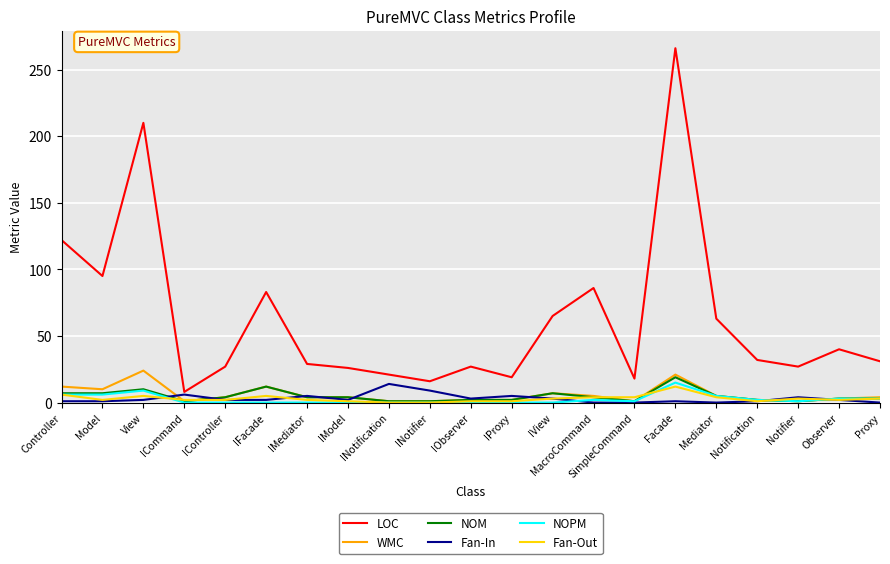

True or false: WMC and LOC cross at least once.

False